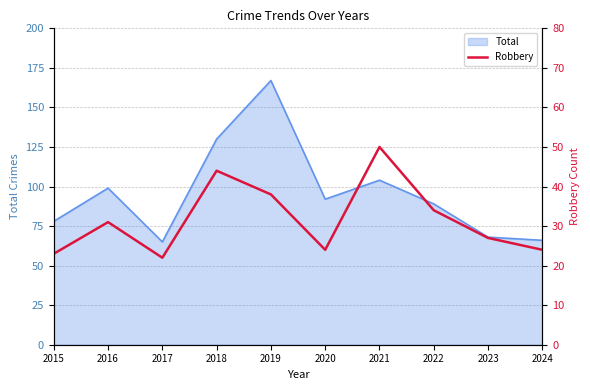

Where does the data first go above 31?

2018